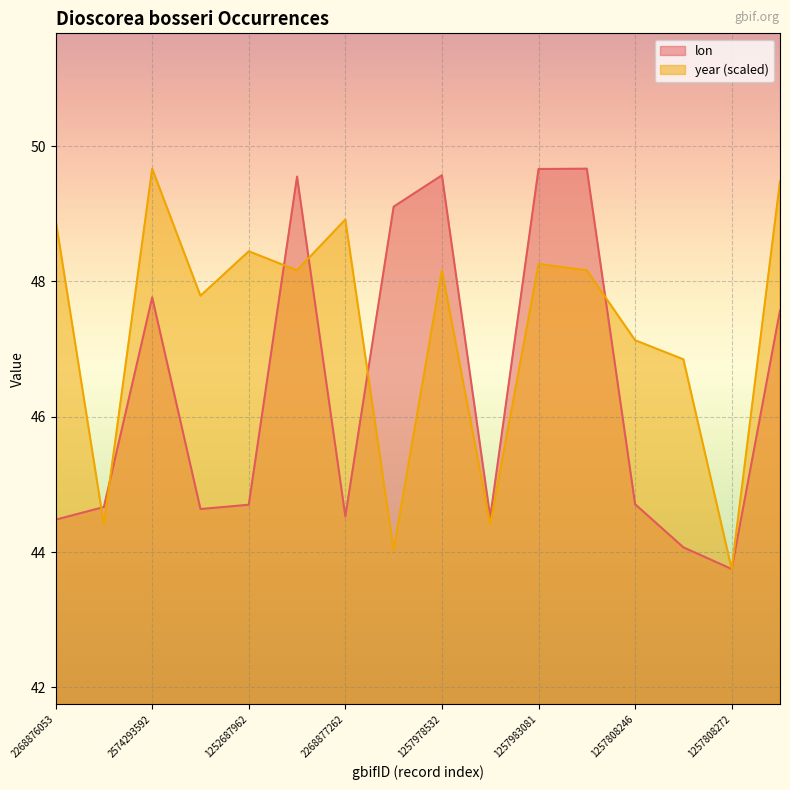

Is the value of year at 1252627060 greater than the value of lon at 2268876053?

Yes